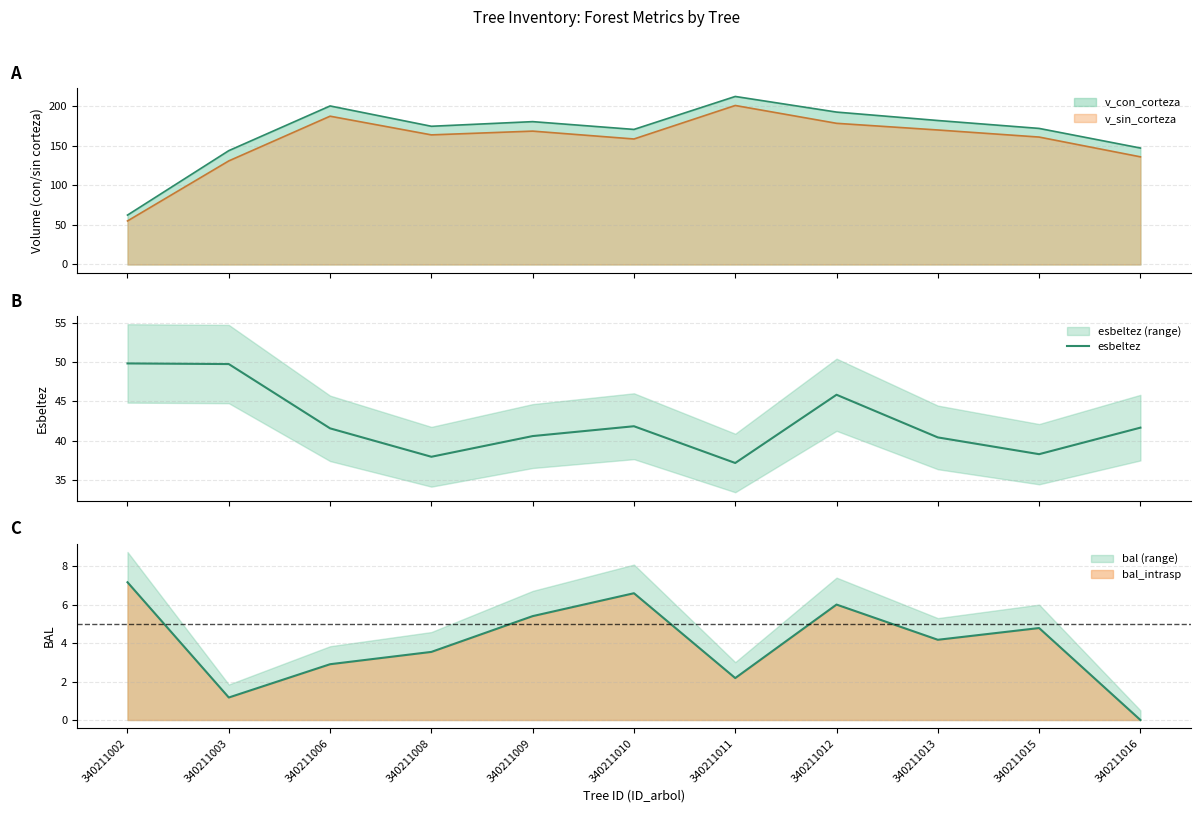

How many values exceed 41?

6